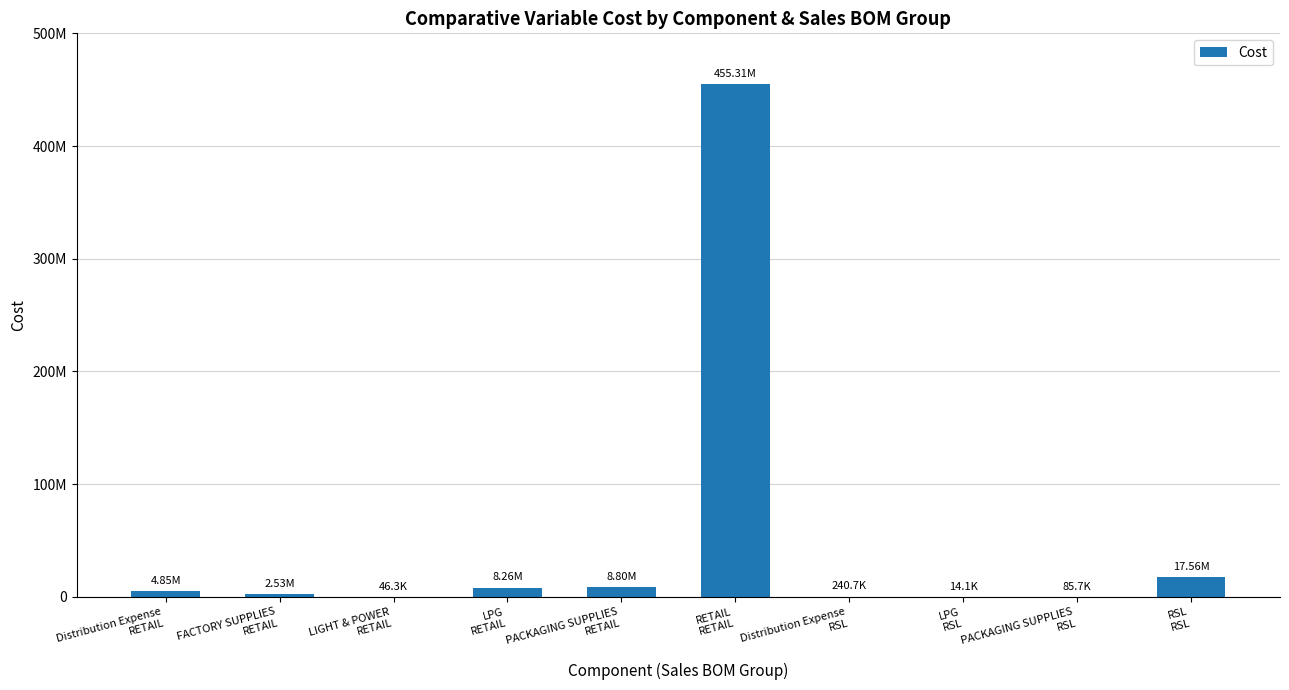

What is the greatest value displayed?

455313624.7